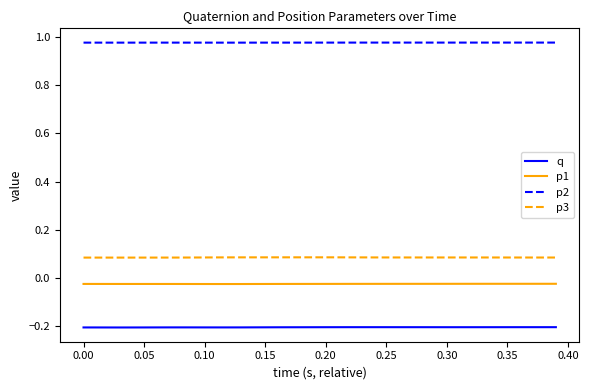

Rank the series by their maximum value, from lowest to highest.

q, p1, p3, p2